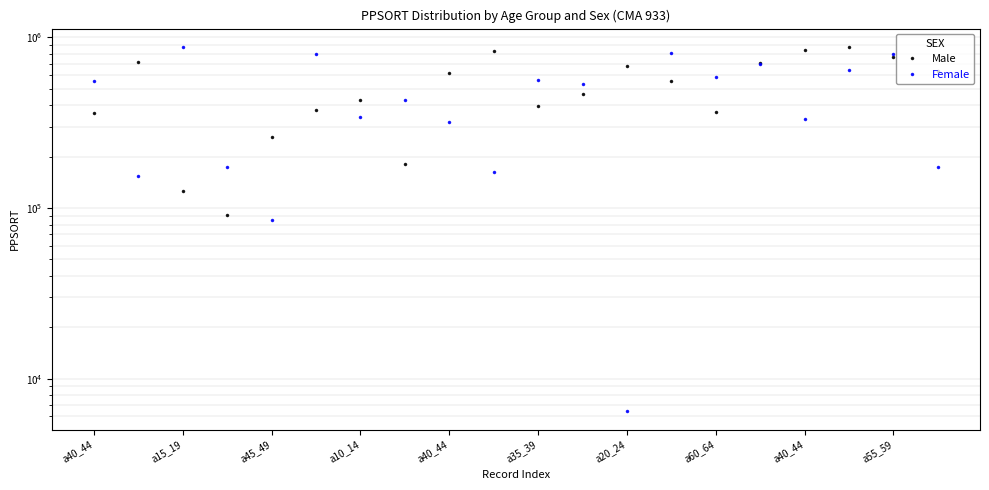

In Female, how many points are higher than both neighbors (excluding endpoints)?

7